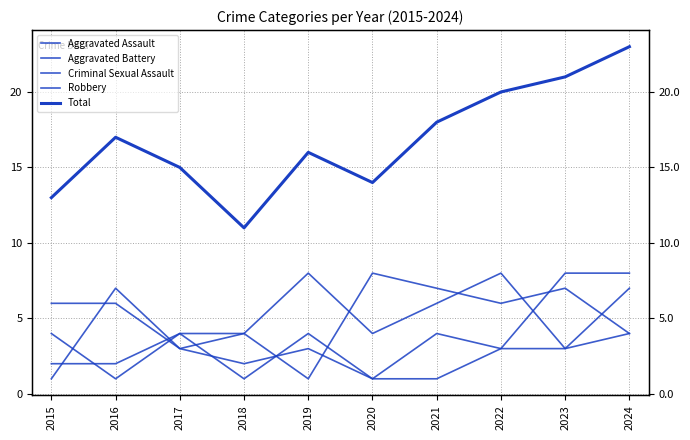

What is the sum of all Criminal Sexual Assault values?

25